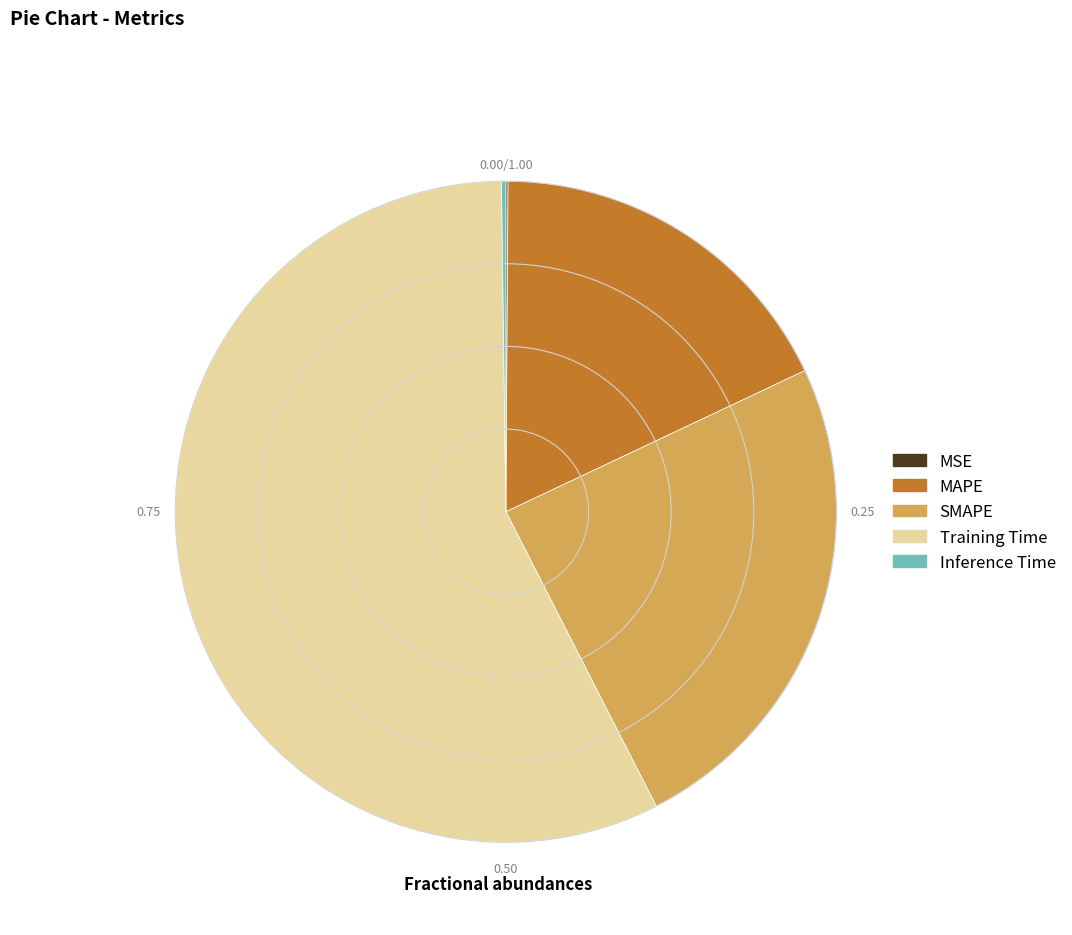

Is there any slice that represents more than half of the pie?

Yes